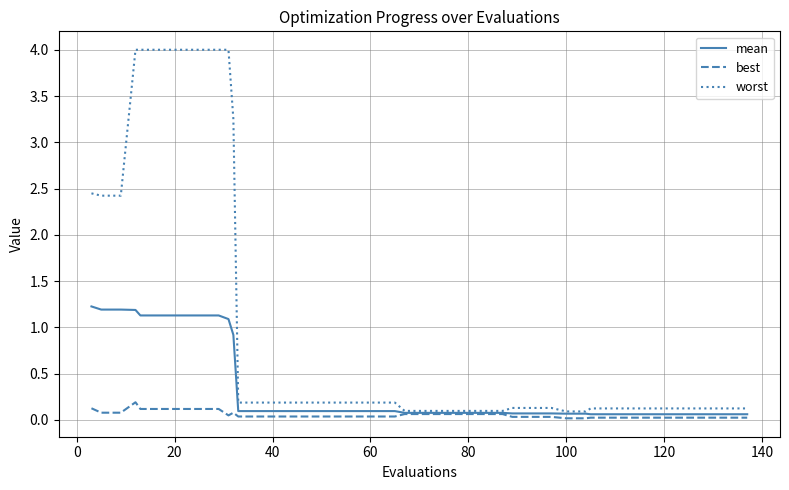

Rank the series by their maximum value, from lowest to highest.

best, mean, worst